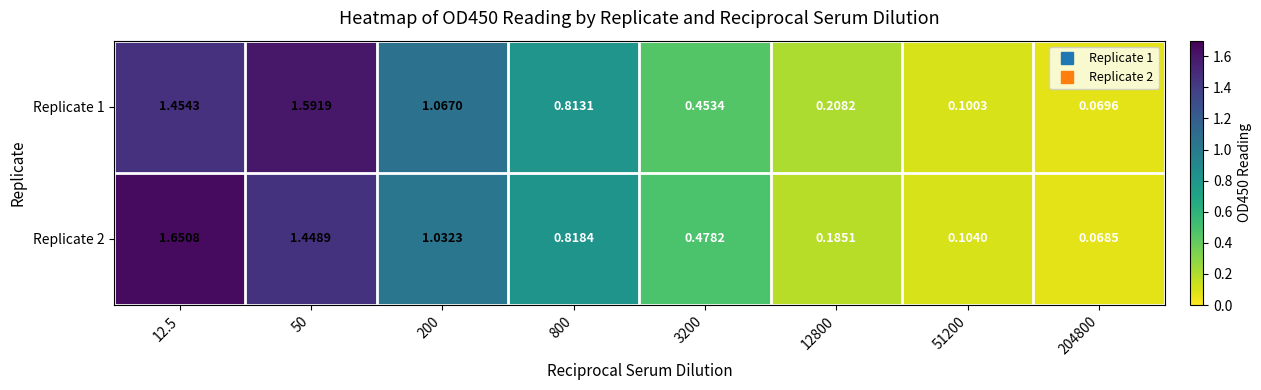

At 12800, list the series in order from largest to smallest.

Replicate 1, Replicate 2